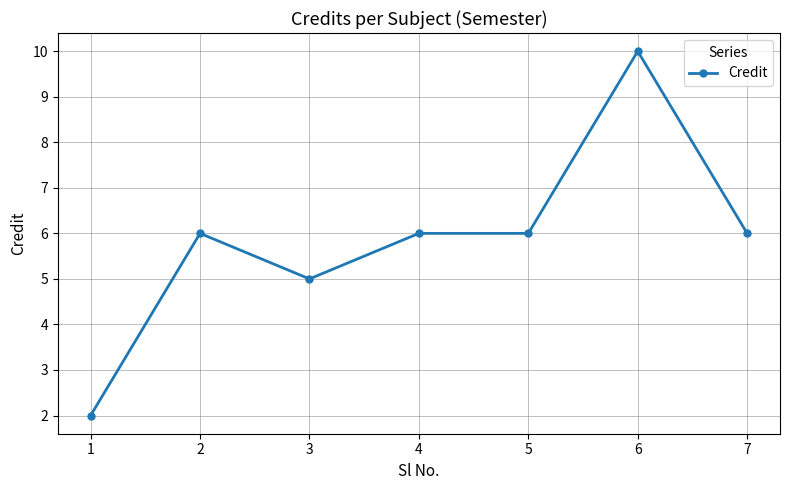

Is it true that the value at 6 is 10?

True